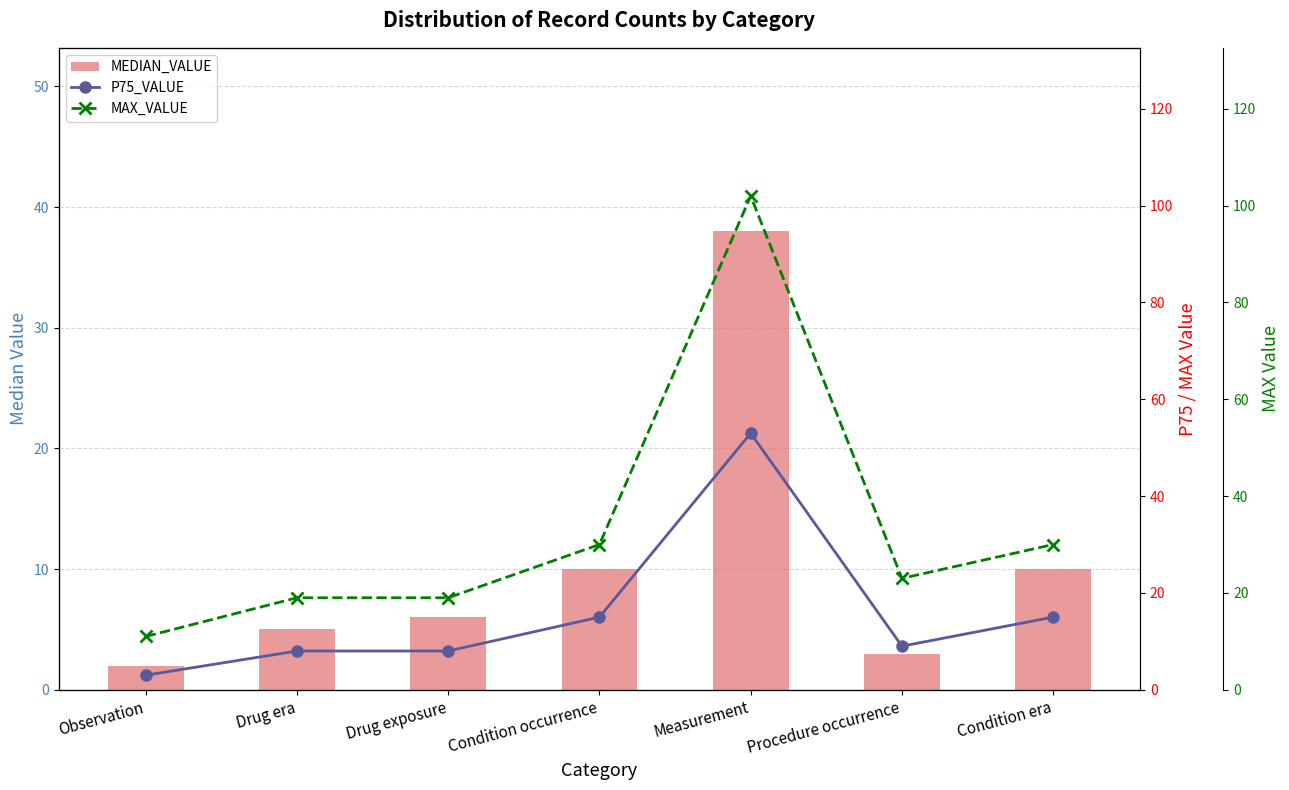

Which category has the highest value in the MAX_VALUE series?

Measurement